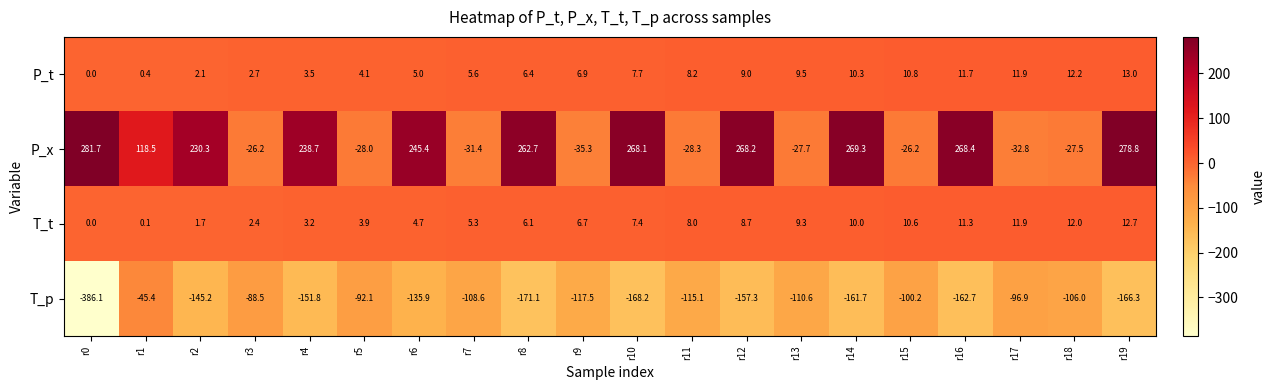

Which series has the largest range (max minus min)?

T_p